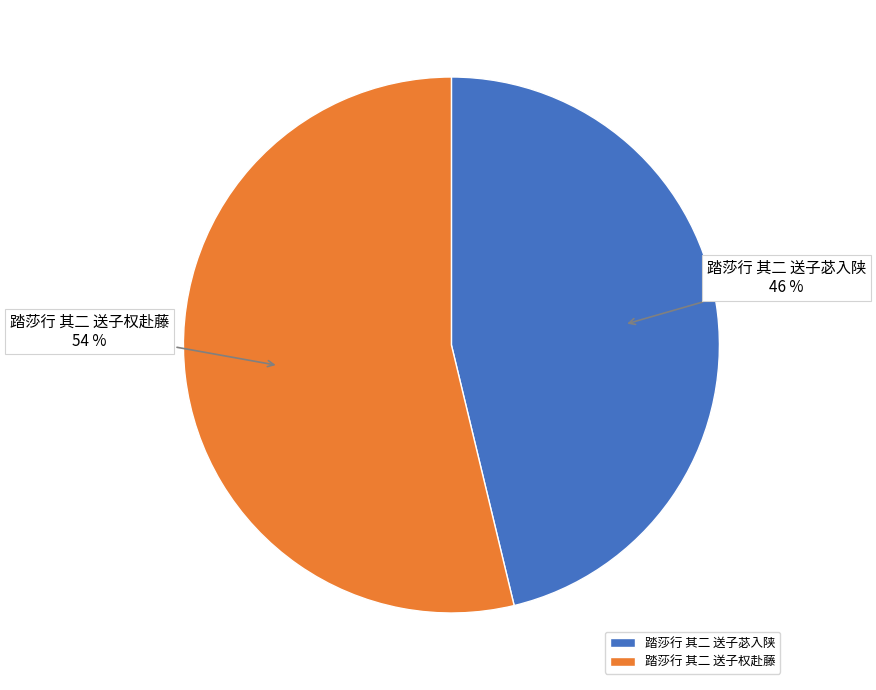

To the nearest percent, what is the difference between the largest and smallest slice percentages?

8%